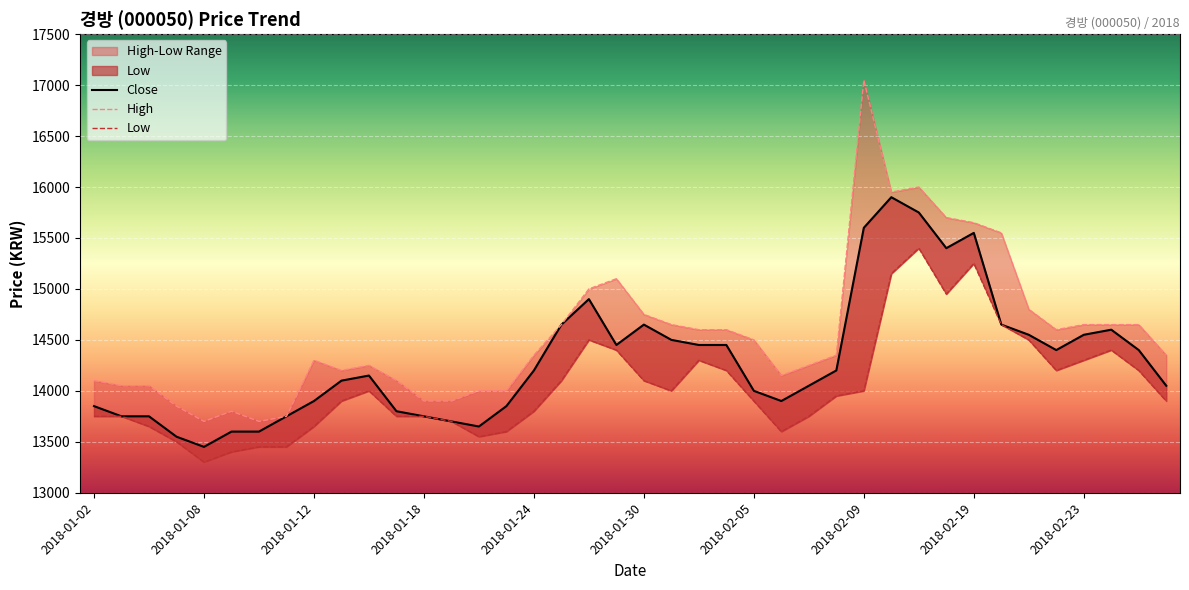

In High, how many points are lower than both neighbors (excluding endpoints)?

6